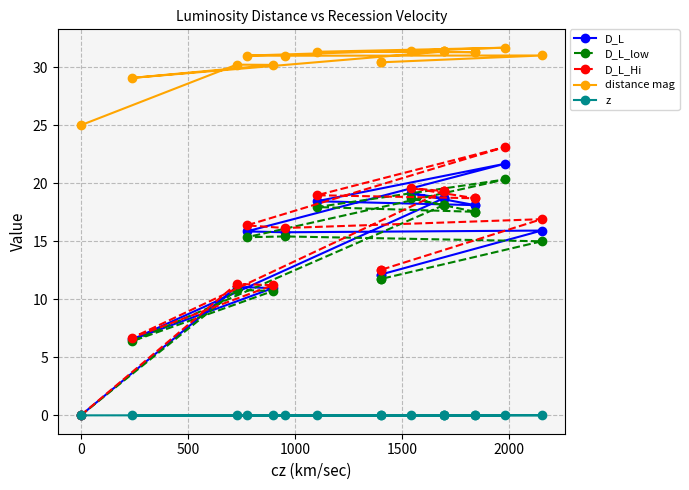

At how many categories does at least one series exceed 23?

17